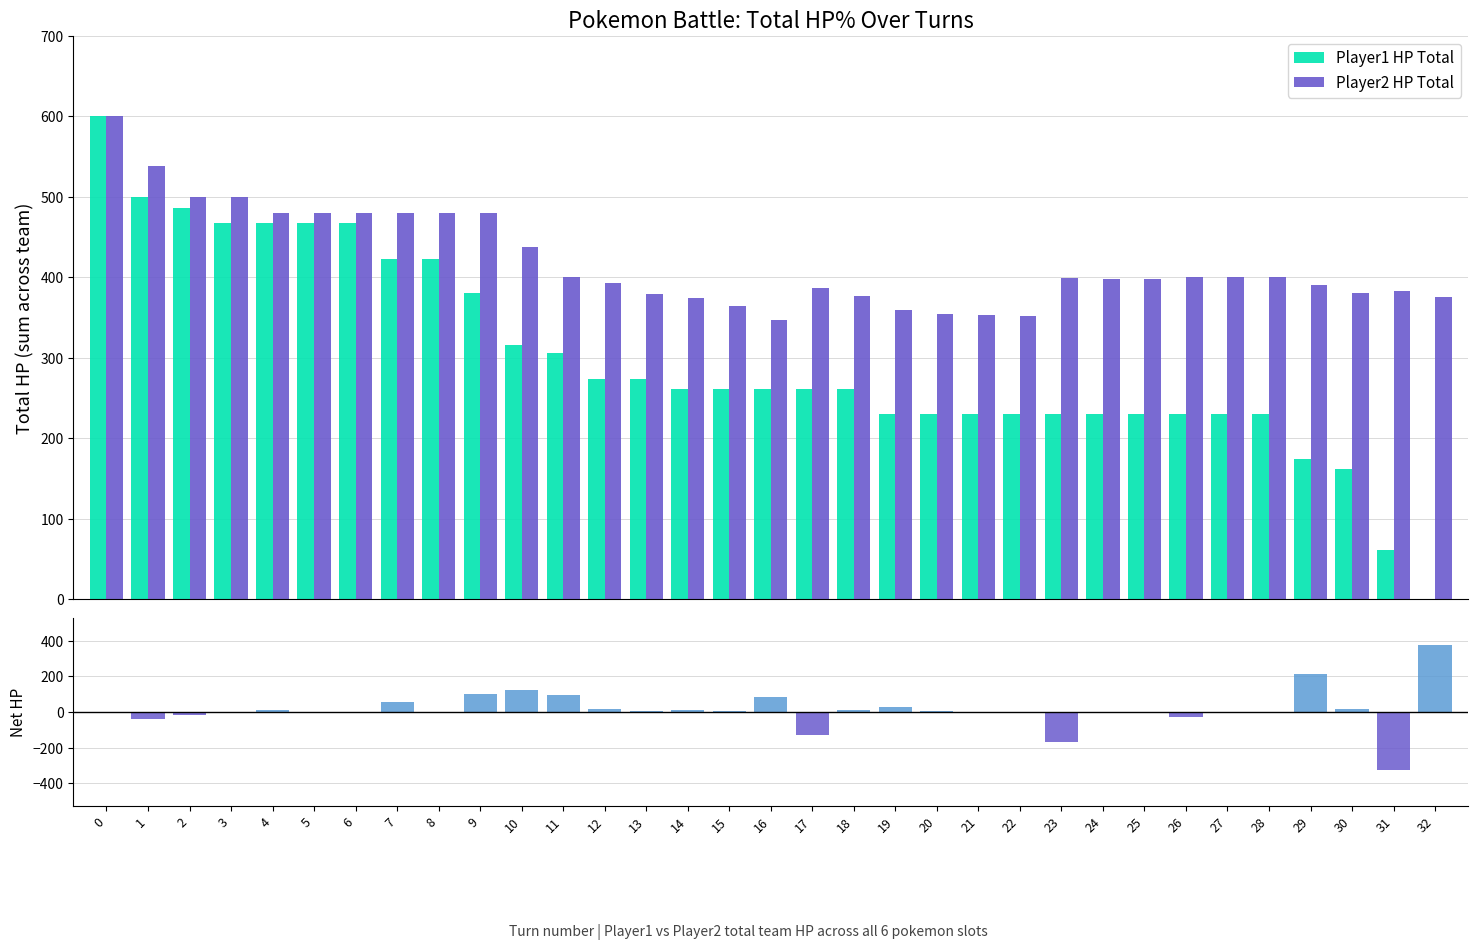

Rank the series by their maximum value, from highest to lowest.

player1_total_hpPercent, player2_total_hpPercent, net_hp